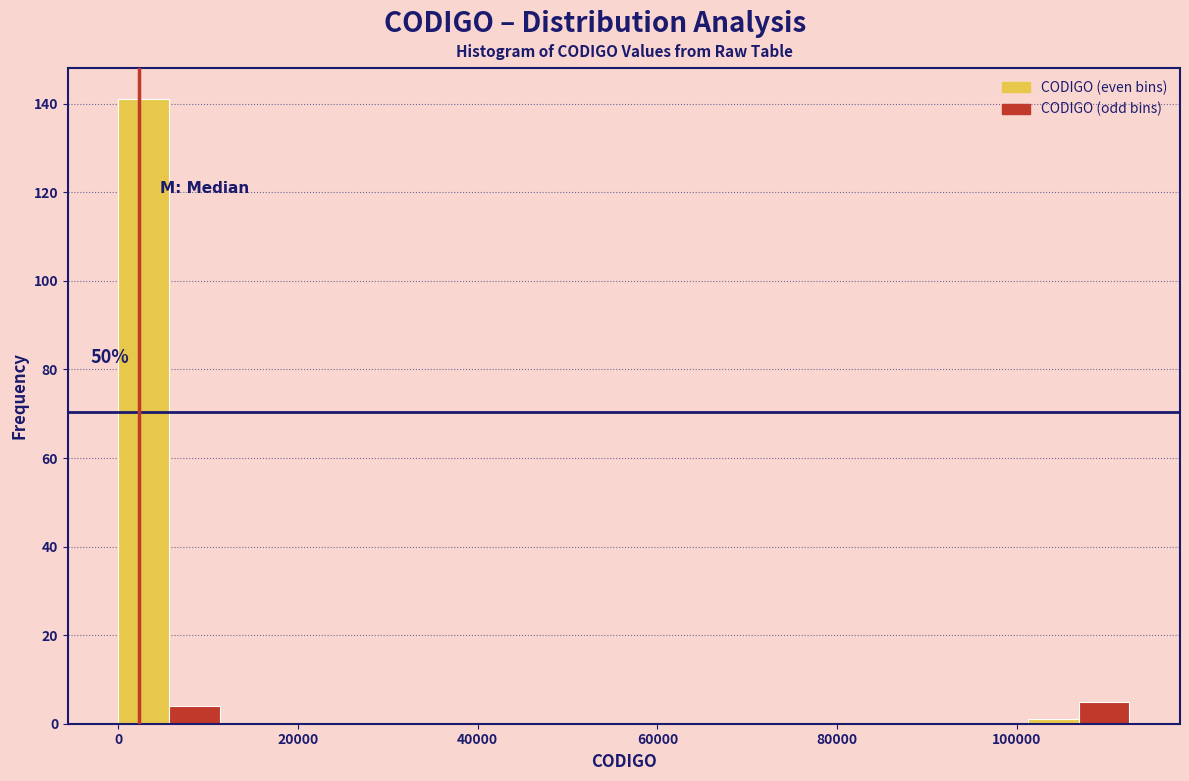

Read against the x-axis, roughly where is the centre of the tallest bar?

2000